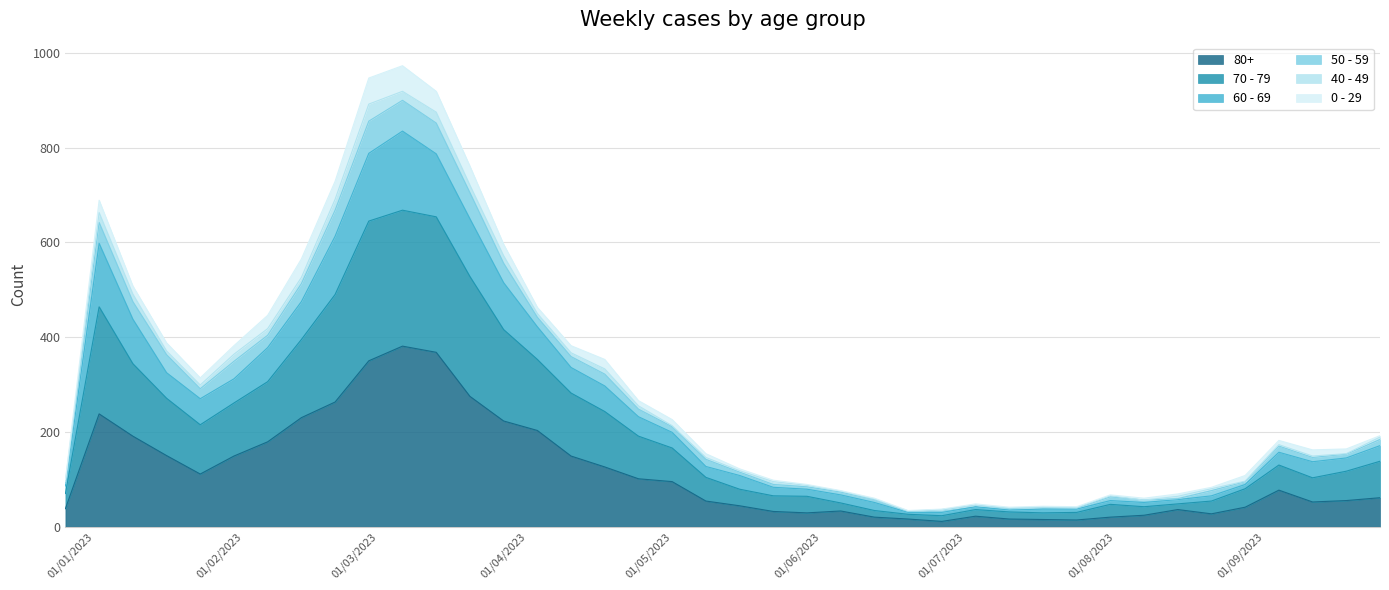

Which category has the highest value in the 50 - 59 series?

2023-03-06